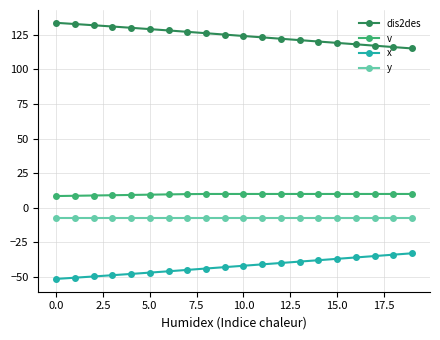

True or false: v and y cross at least once.

False